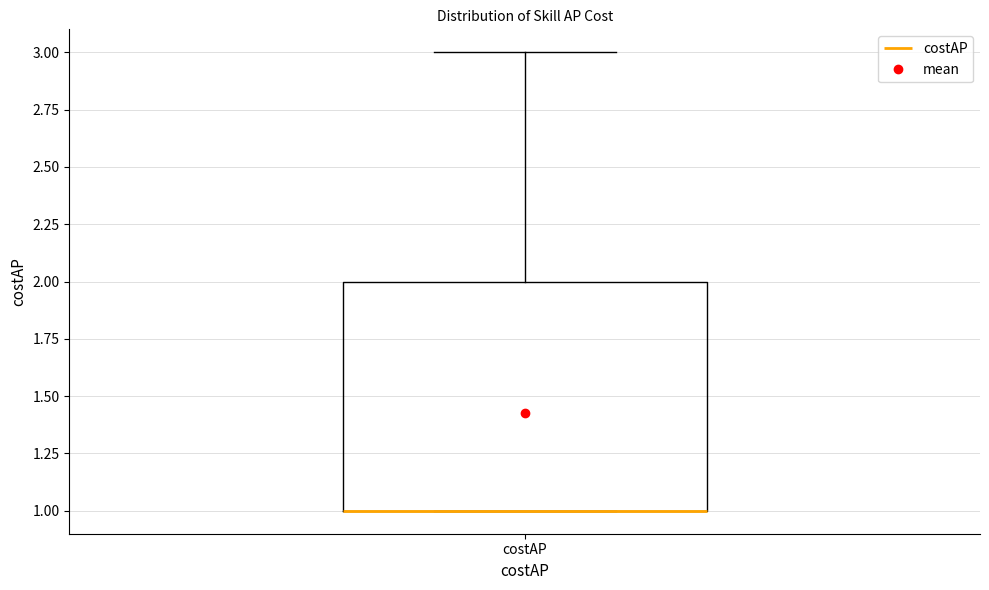

Transcribe this box plot: give where the median line is, the range the box spans, and where the two whiskers end, as read against the y-axis. The values are not printed on the chart, so give them approximately, as read against the axis.

median 1 (drawn on the box's lower edge), box 1 to 2, whiskers 1 to 3